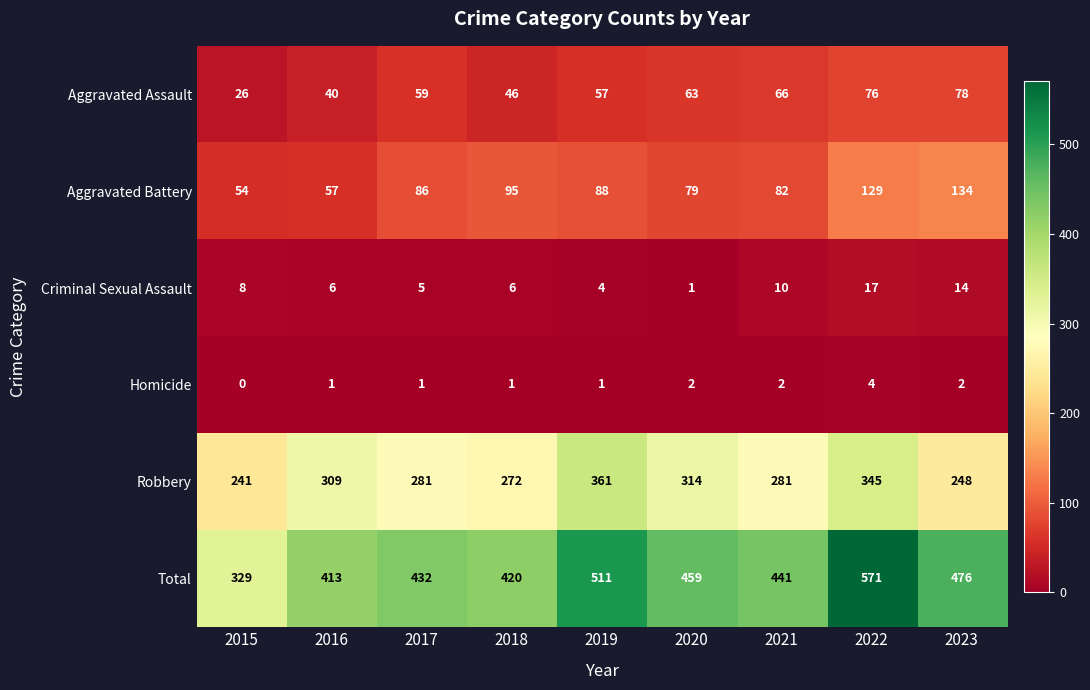

What is the difference between the highest and lowest values at 2015?

329